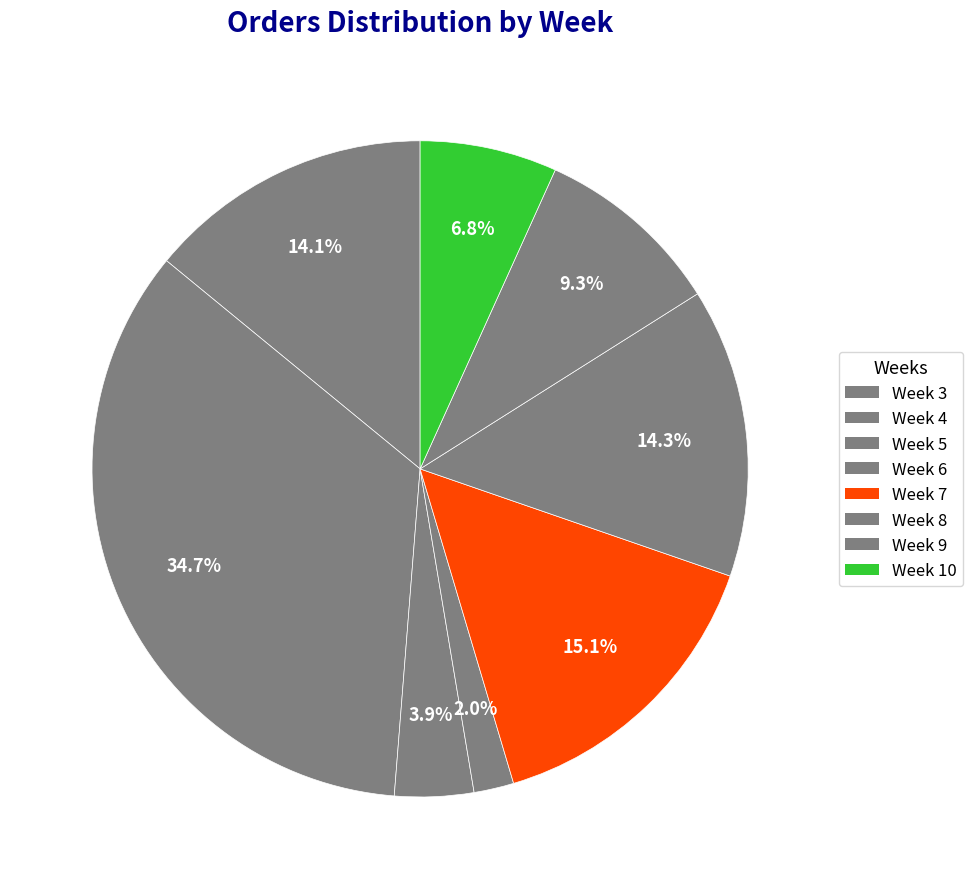

How many slices are in this pie chart?

8